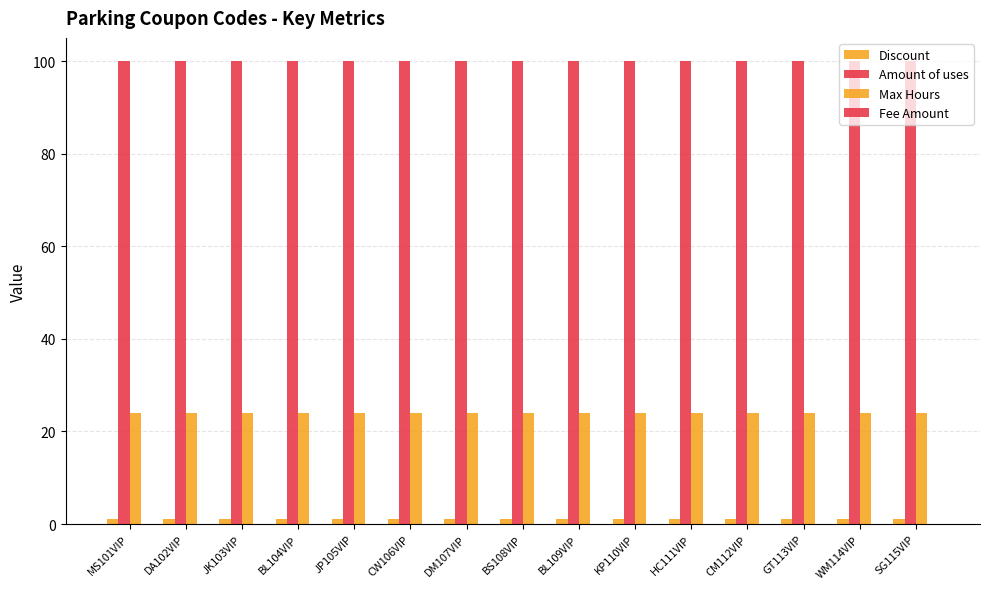

What is the highest value of the Max Hours series?

24